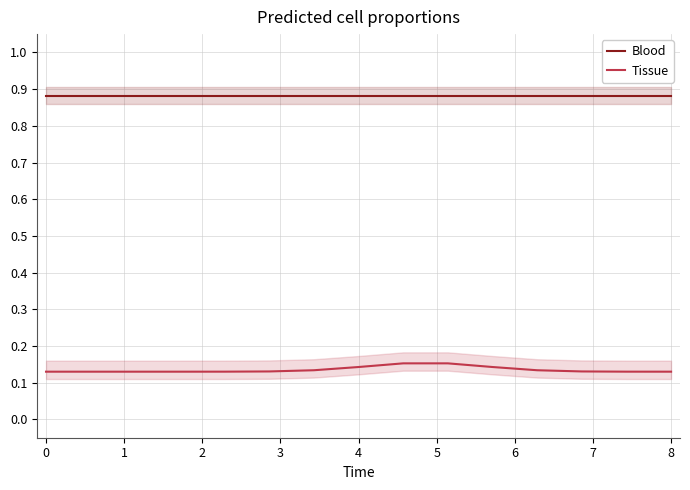

True or false: Blood and Tissue cross at least once.

False